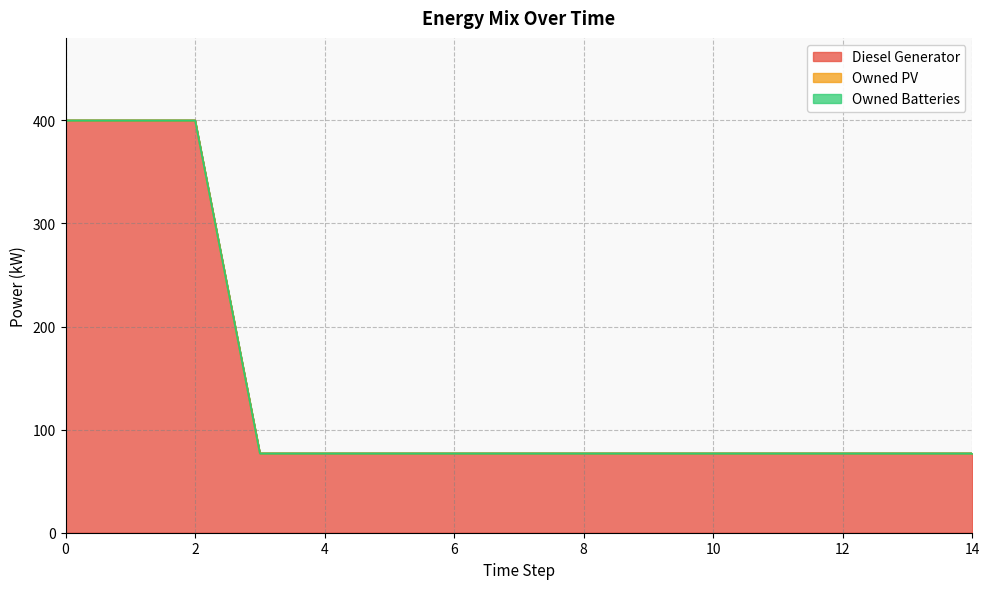

The value of Owned Batteries at 0 is 0. True or false?

True